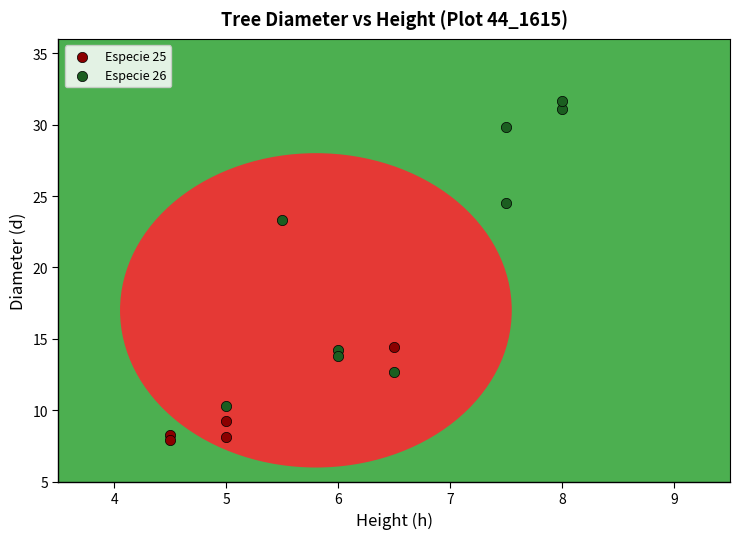

Which series contains the highest Y value?

Especie 26